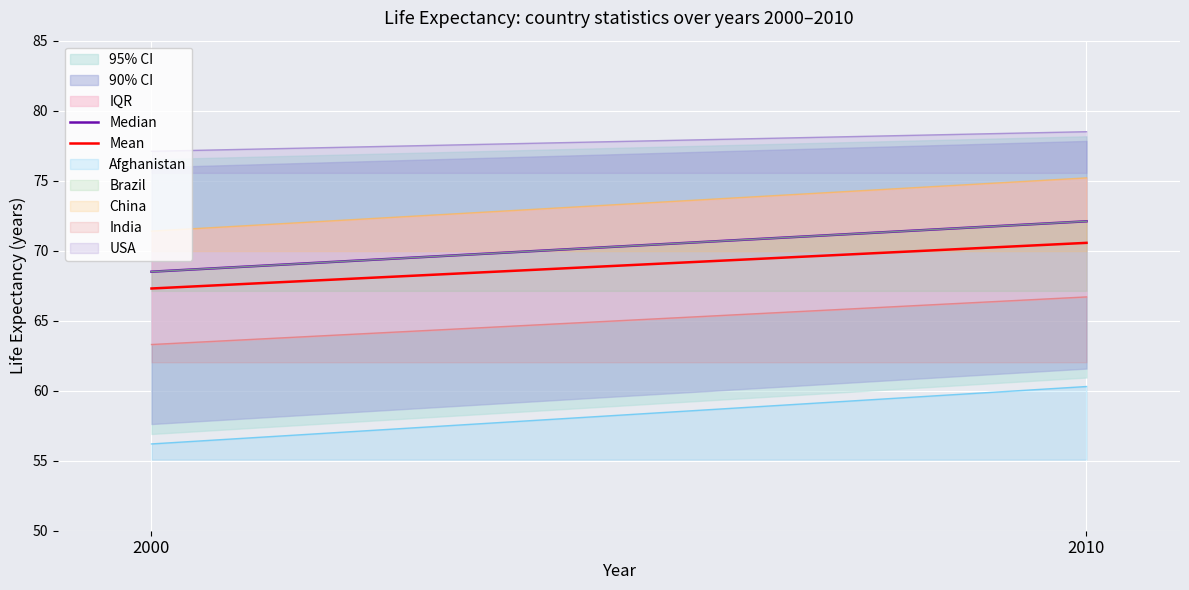

Reading right to left, extract all data points from this chart.

Median: 2010=72.1	2000=68.5
Mean: 2010=70.6	2000=67.3